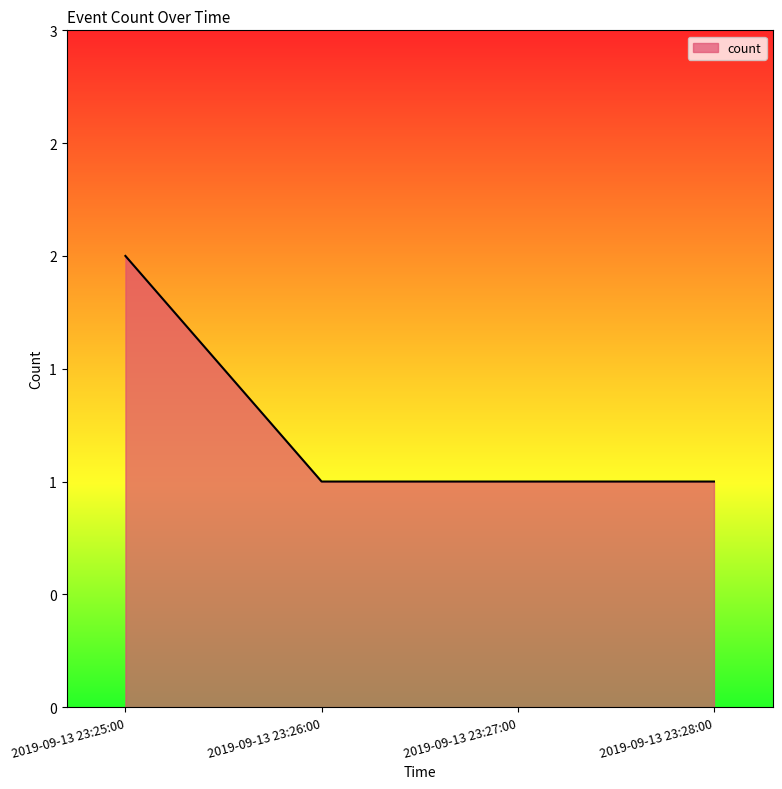

What is the sum of all values?

5